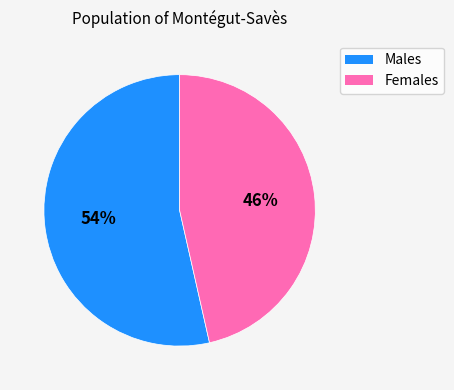

Is there a majority slice in this chart?

Yes